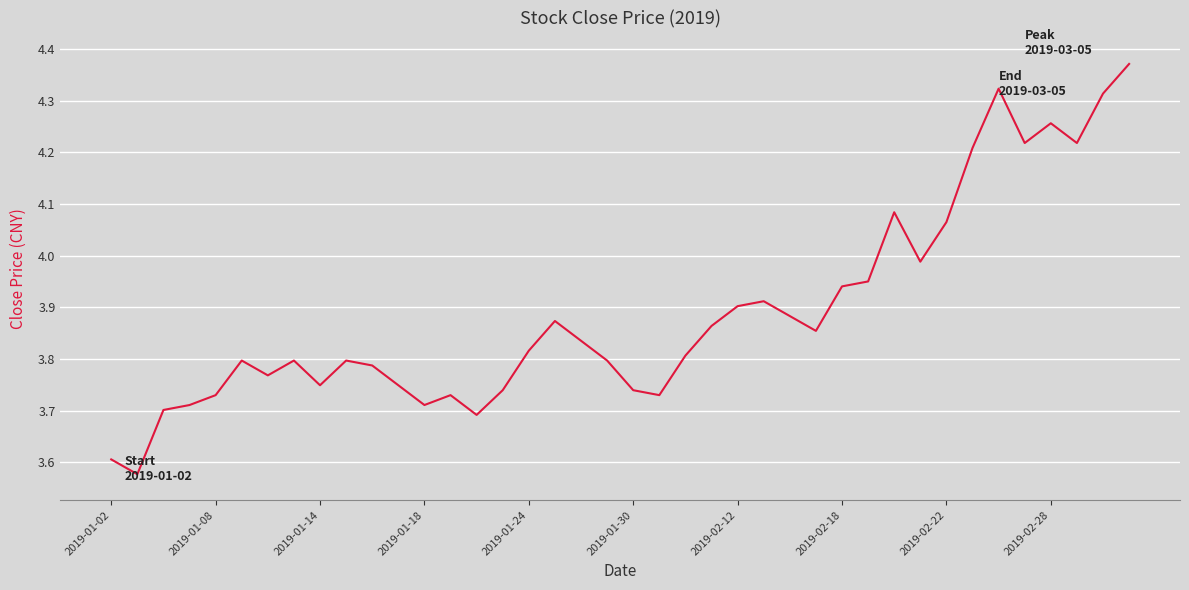

What is the difference between the maximum and minimum values?

0.8